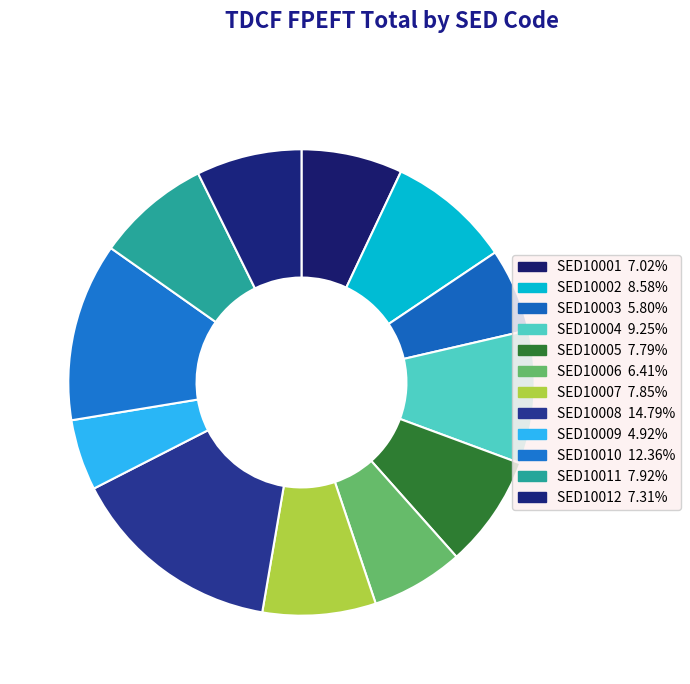

To the nearest percent, what is the difference between the SED10010 and SED10003 slice percentages?

7%